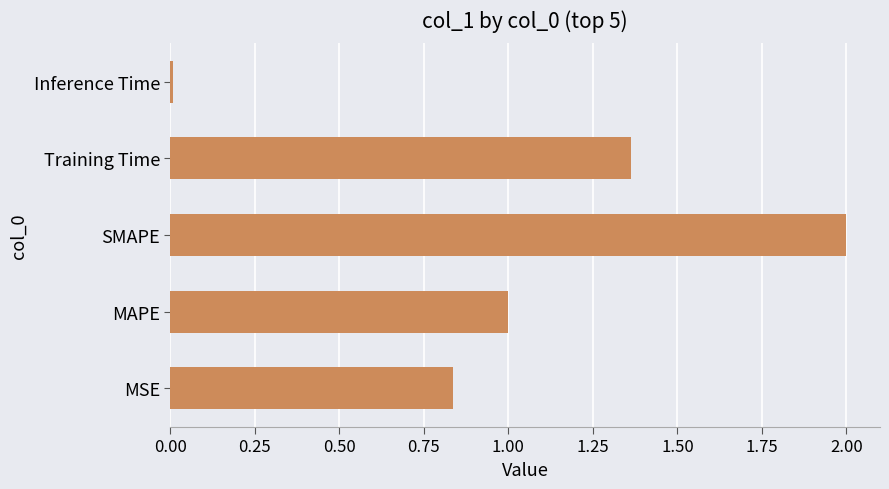

Between SMAPE and Training Time, which is larger?

SMAPE